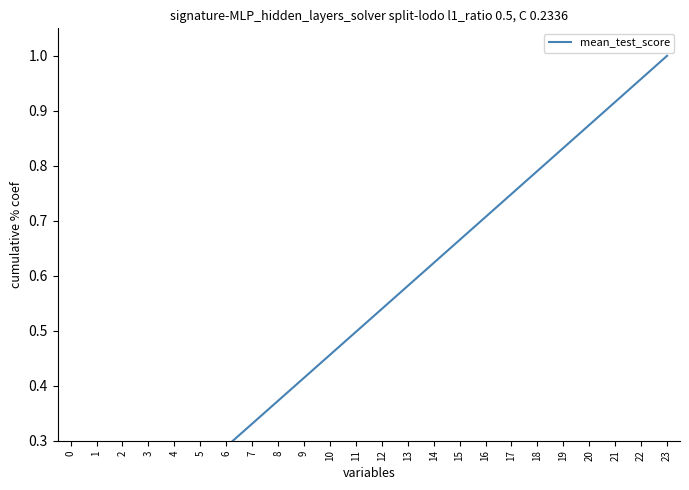

Is this an area chart (filled region under the line)?

No